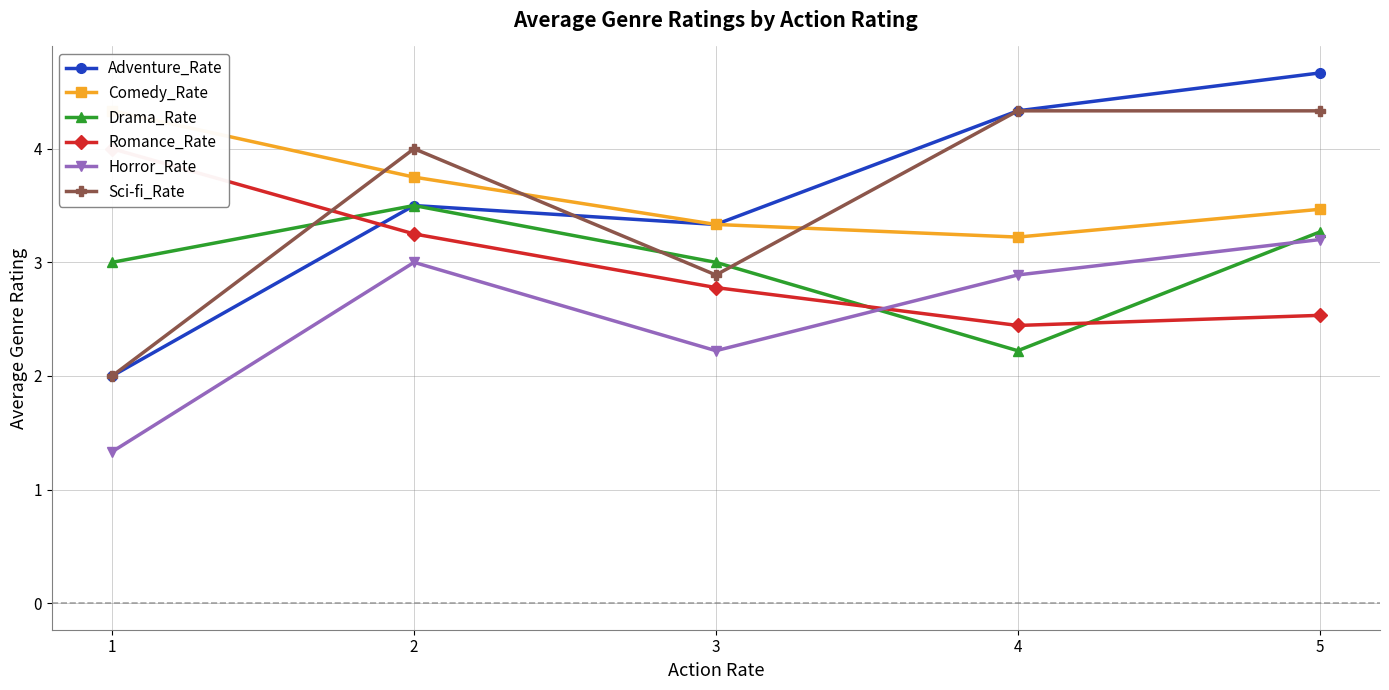

Which series ends up on top after the final intersection of Drama_Rate and Sci-fi_Rate?

Sci-fi_Rate